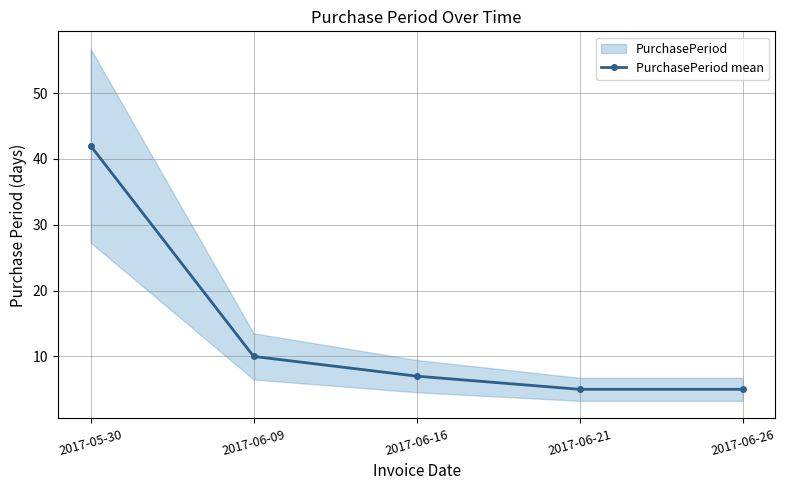

Which label corresponds to the largest value in the chart?

2017-05-30